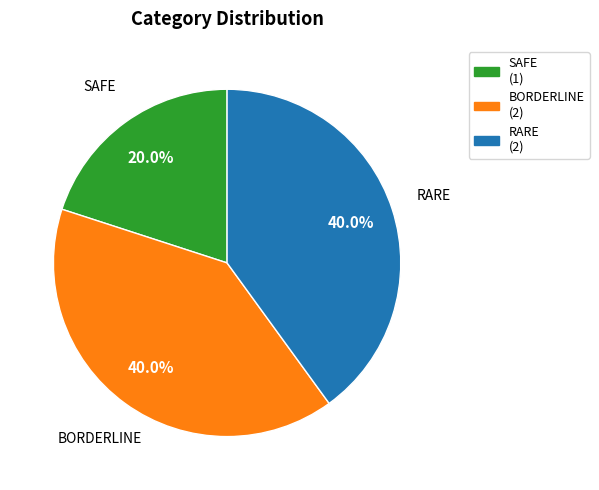

What is the smallest slice in the pie chart?

SAFE (1)